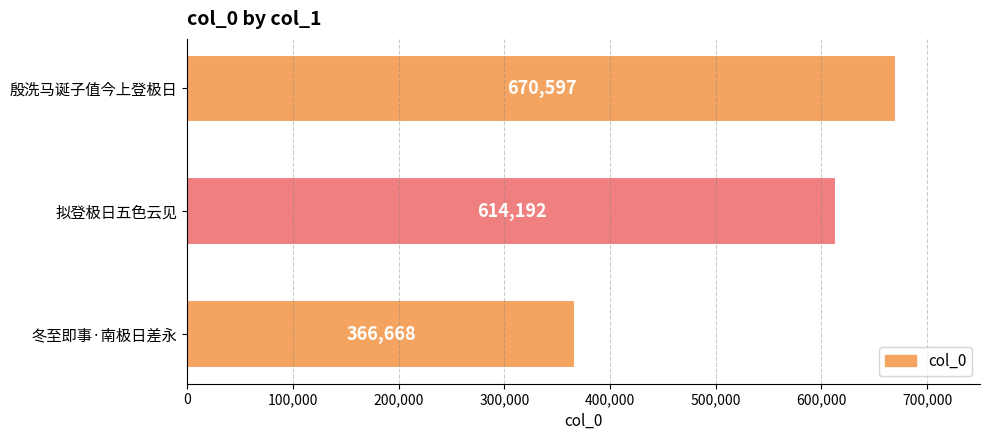

Reading bottom to top, list all the values displayed in this chart.

366668	614192	670597